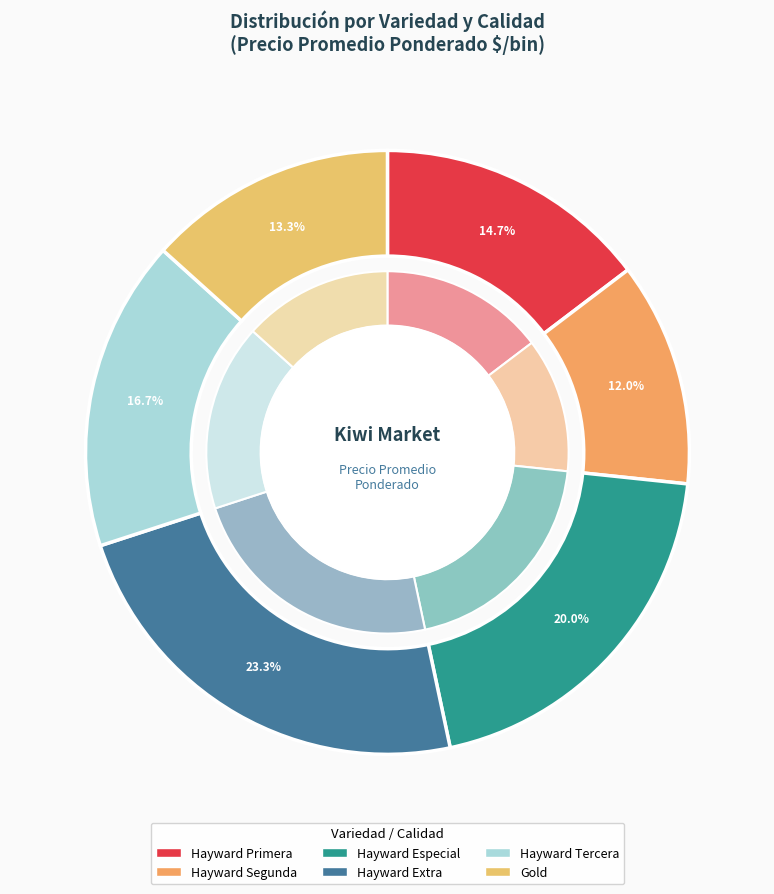

Is Hayward Segunda the majority of the pie?

No